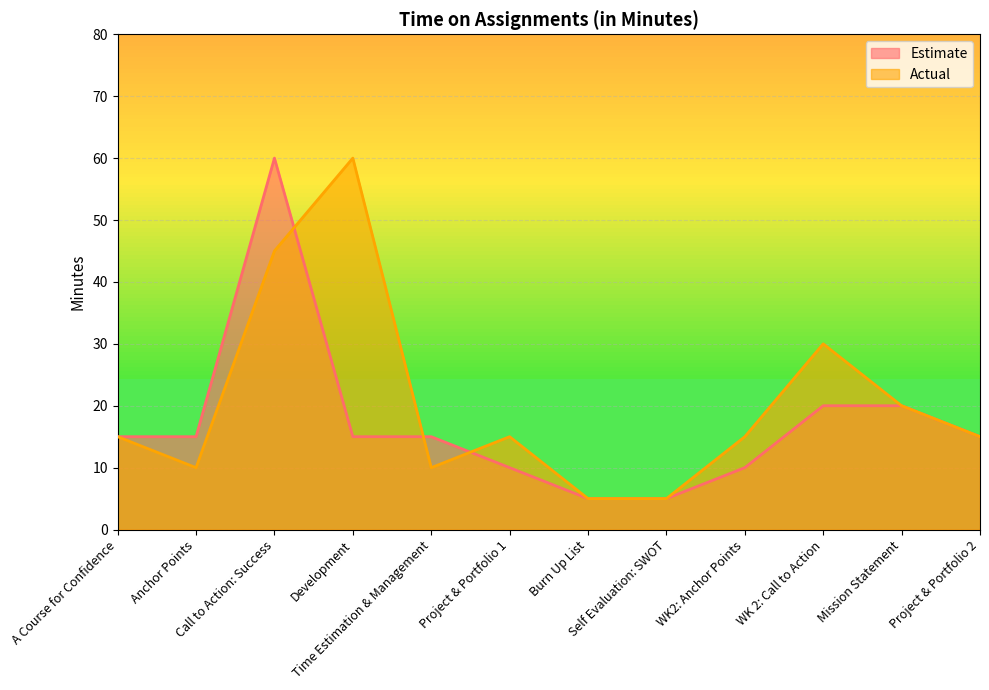

True or false: Actual has more than 0 points higher than both neighbors.

True